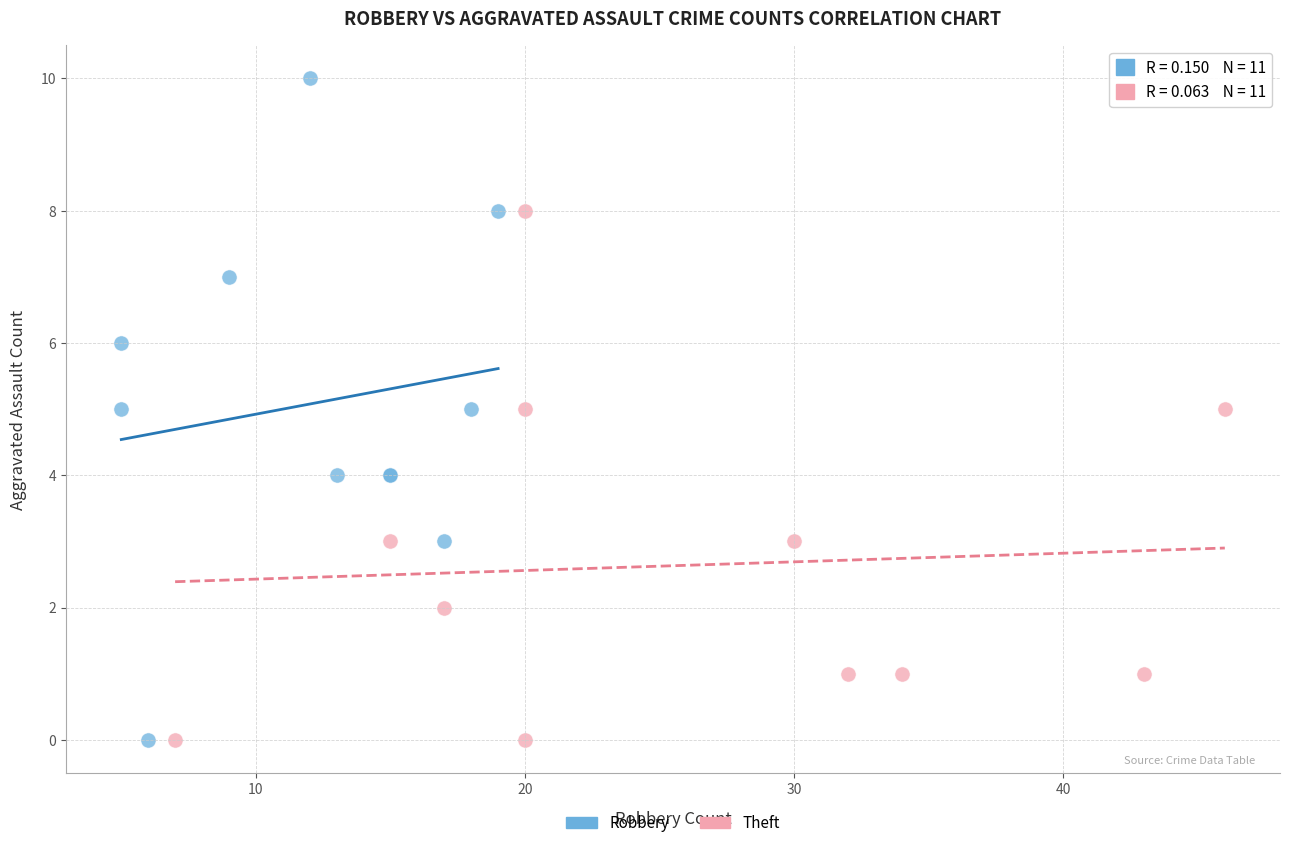

Which series has the largest Y range (max minus min)?

Robbery